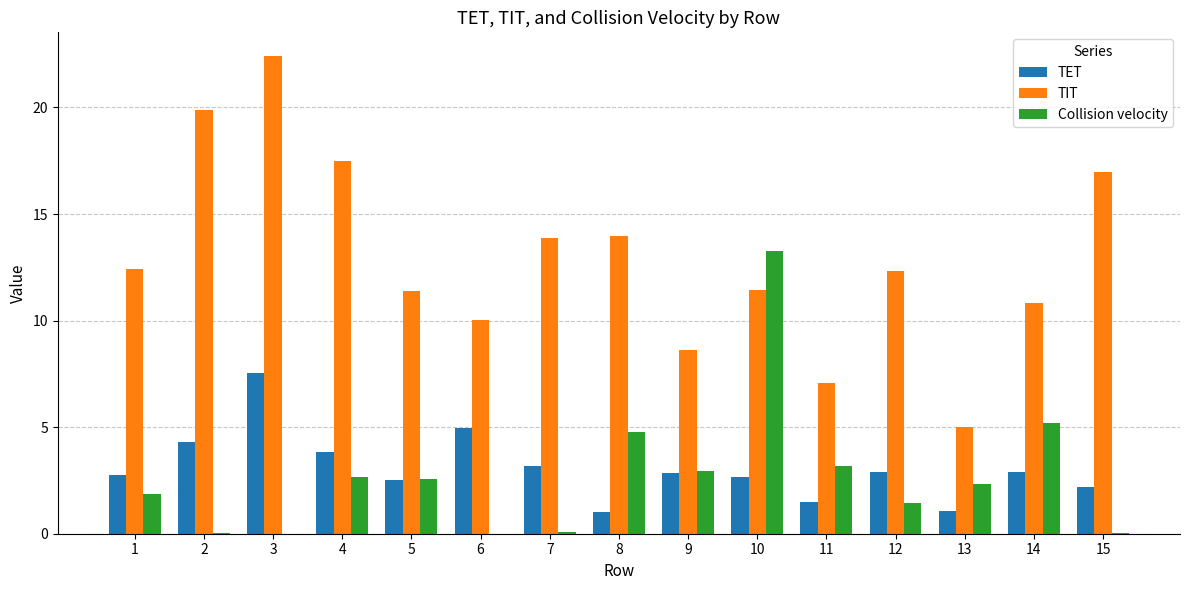

True or false: TET has a value of 1.5 at 11.

True